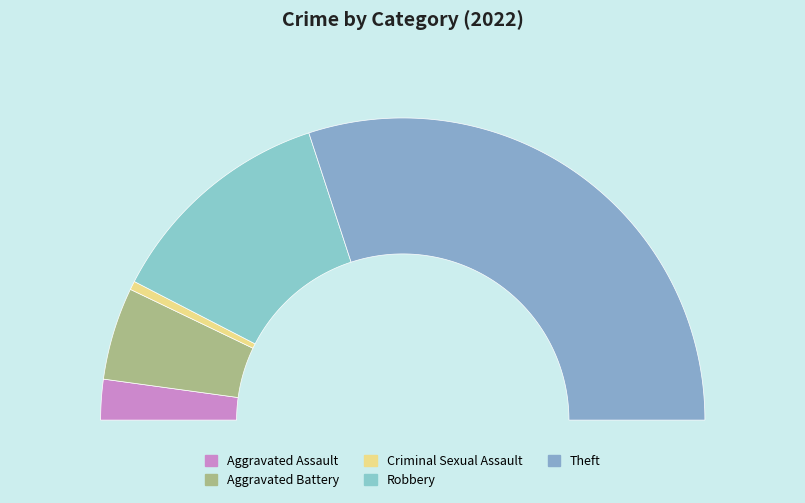

Rank the categories by value from highest to lowest.

Theft, Robbery, Aggravated Battery, Aggravated Assault, Criminal Sexual Assault